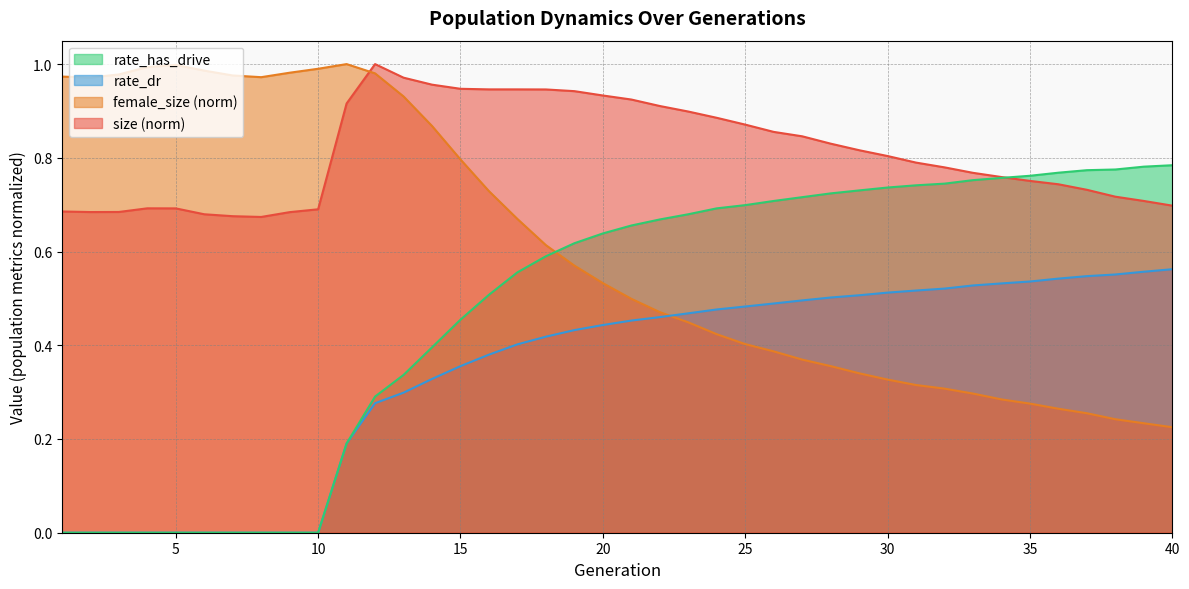

Where is the first local maximum for size?

4